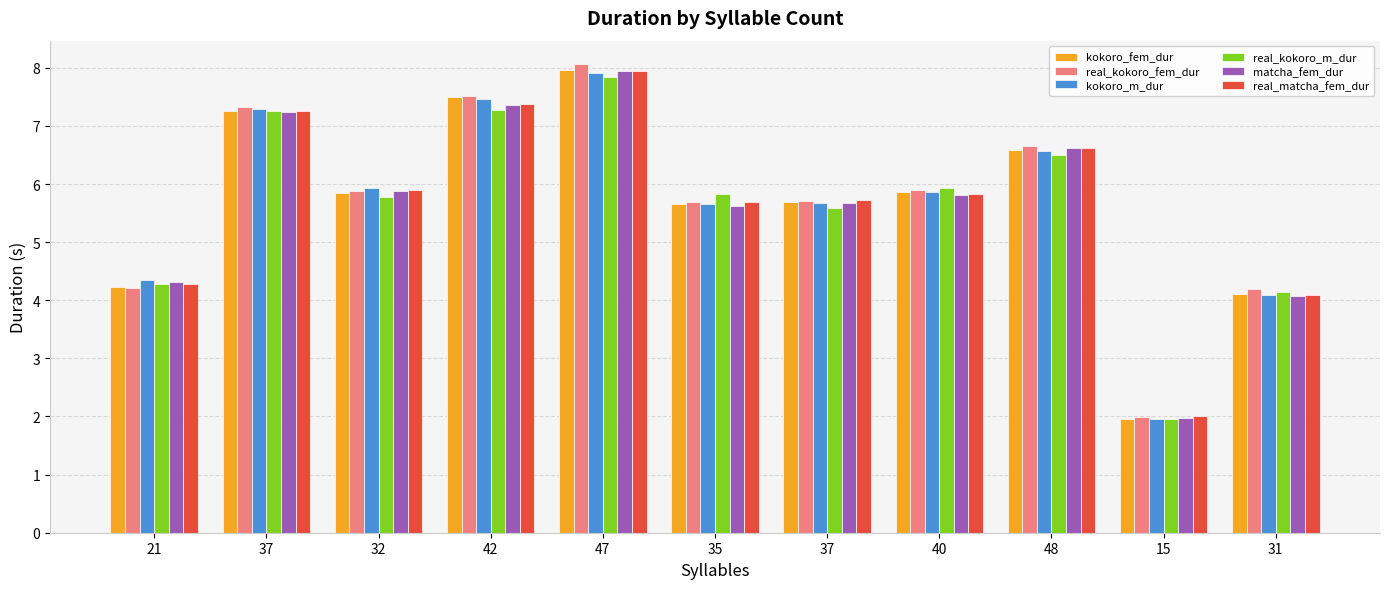

List the series in order of their peak value, lowest first.

real_kokoro_m_dur, kokoro_m_dur, matcha_fem_dur, real_matcha_fem_dur, kokoro_fem_dur, real_kokoro_fem_dur